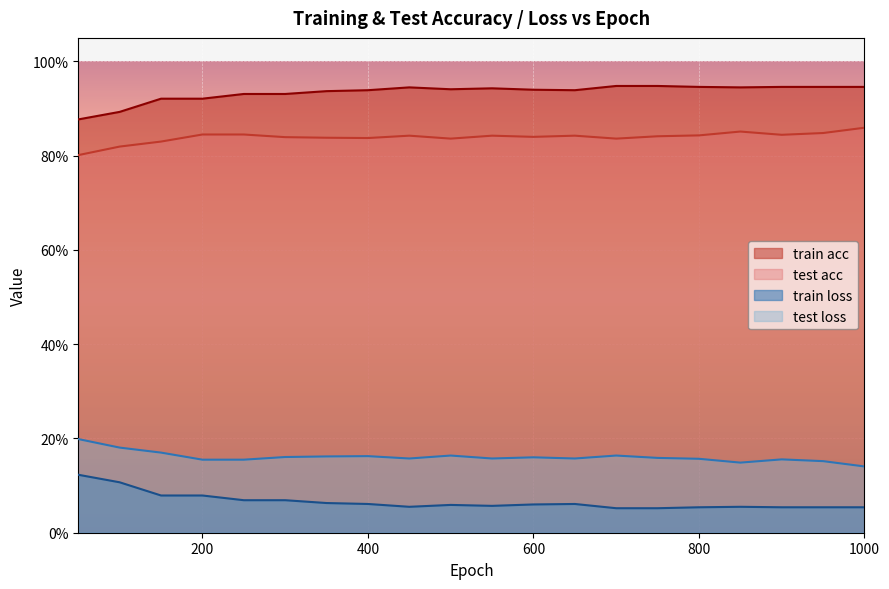

Where is the first local minimum for train loss?

450